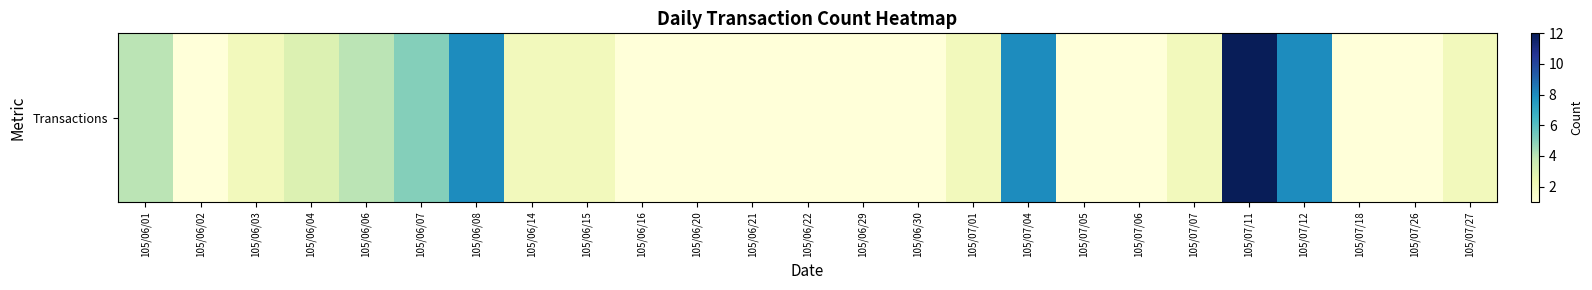

How many data points are less than 2?

11